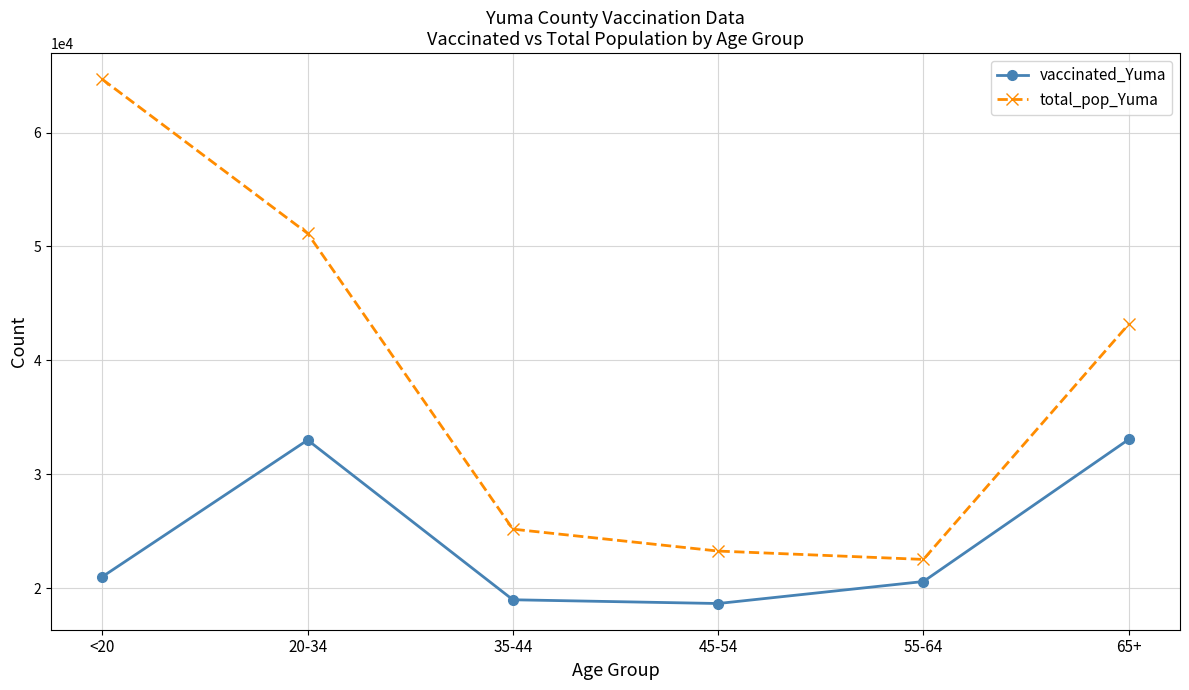

Count the number of data series in this chart.

2